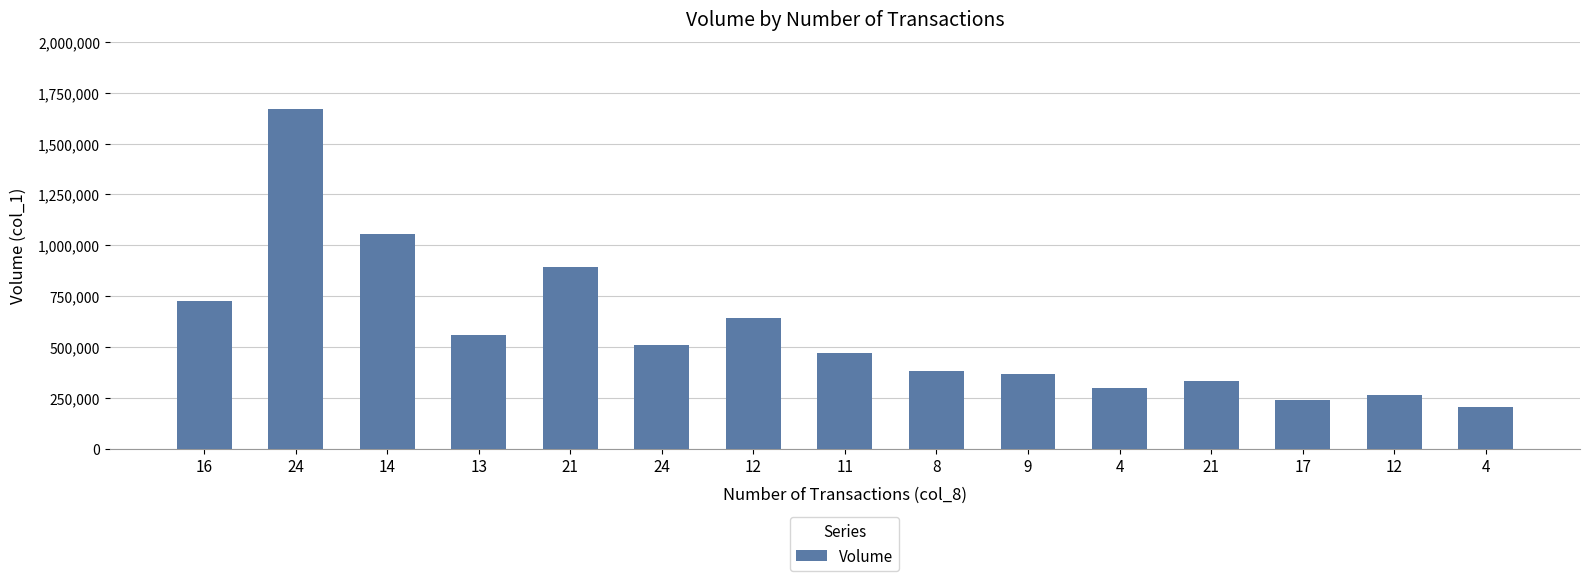

Are the bars horizontal?

No